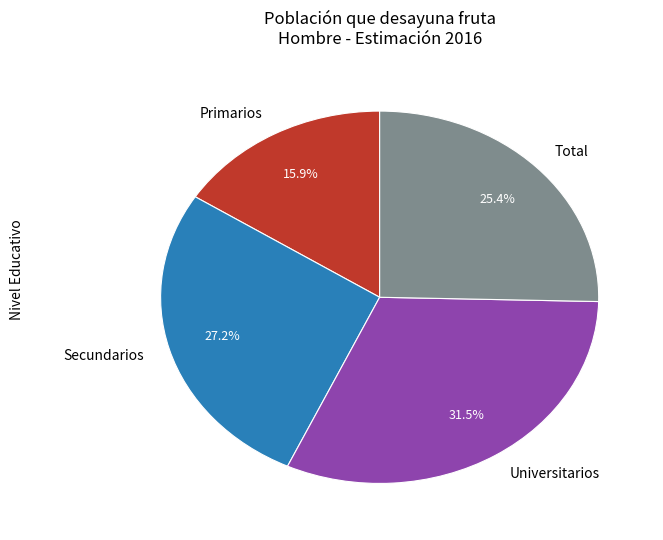

Between Secundarios and Total, which is larger?

Secundarios